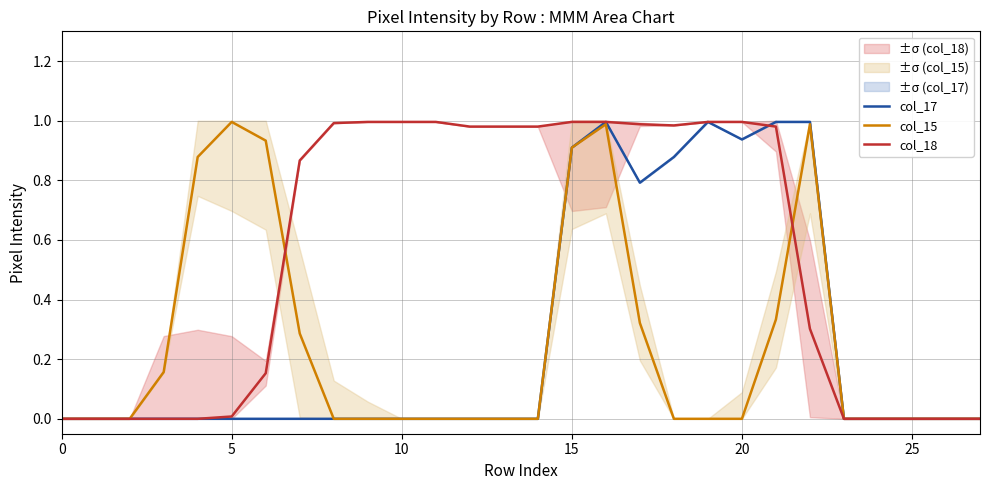

What is the sum of all col_17 values?

7.5